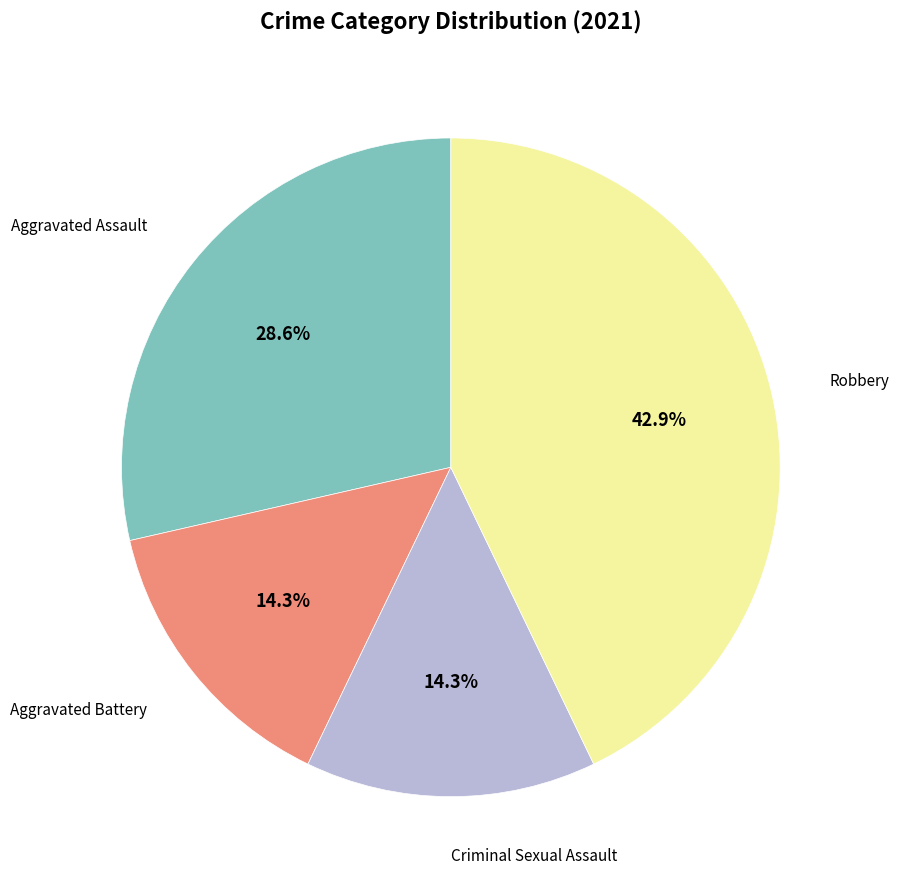

How many segments does this pie chart have?

4